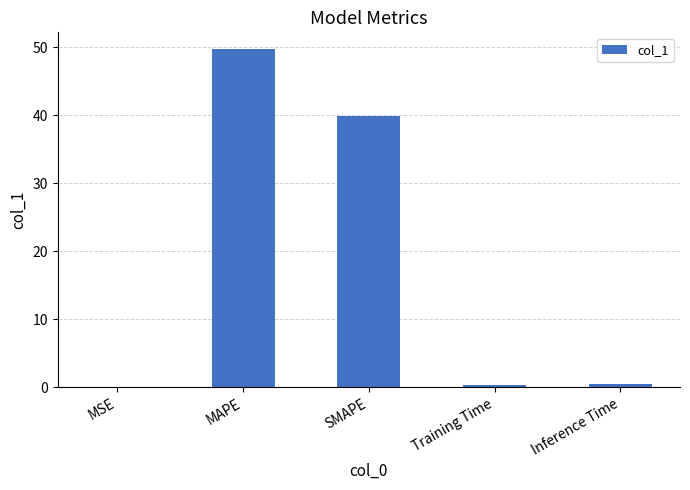

What is the sum of all values?

90.2